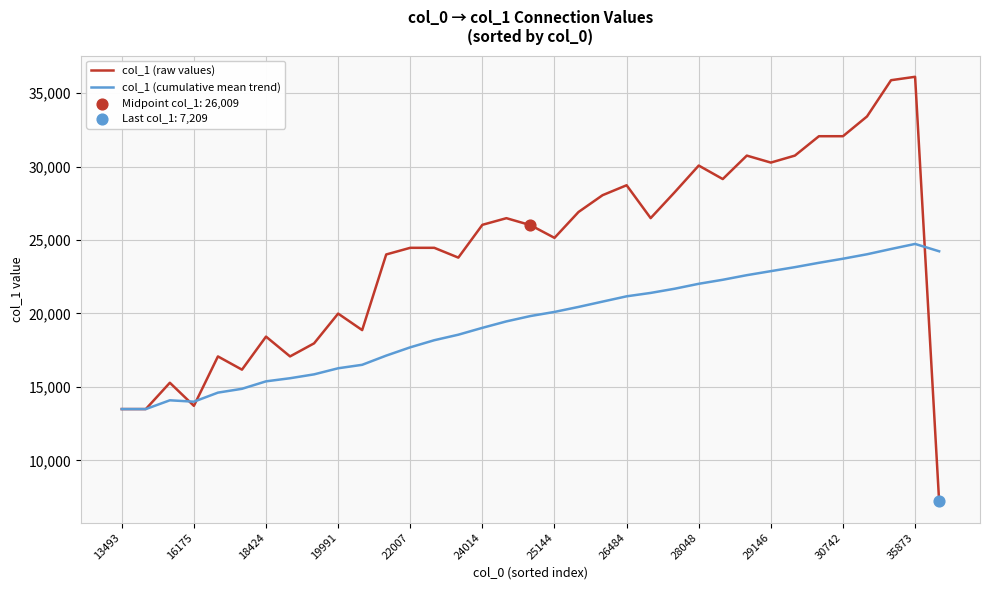

List the series in order of their peak value, highest first.

col_1 (raw values), col_1 (cumulative mean trend)